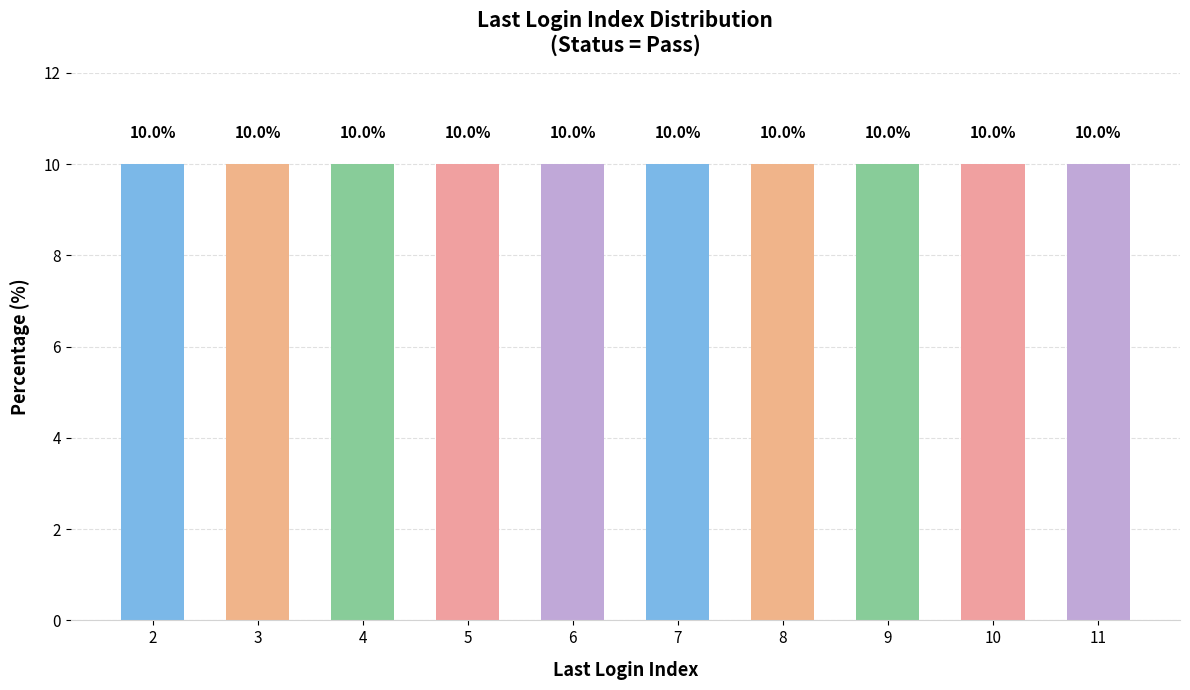

Does the chart contain stacked bars?

No